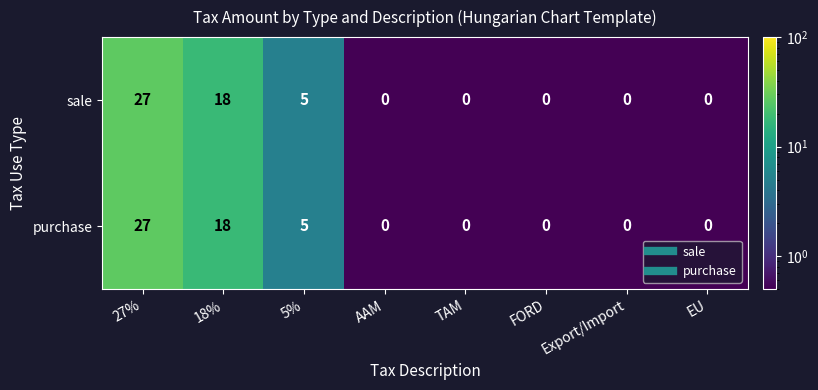

At which label does purchase reach its peak?

27%